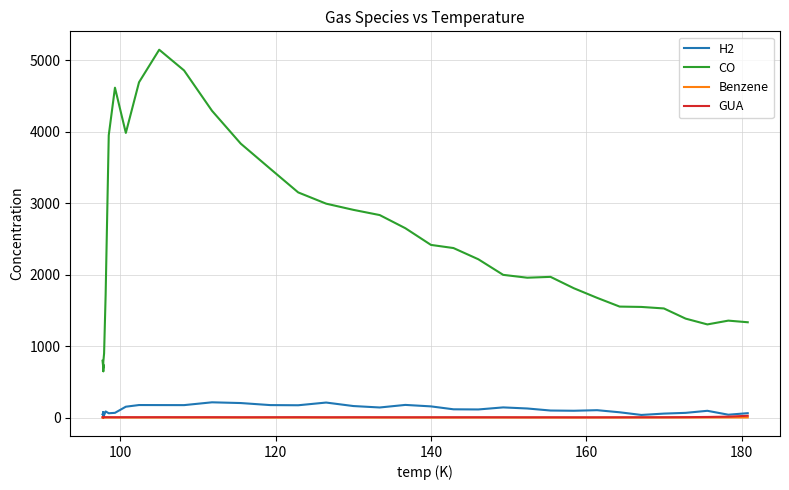

How many values in the CO series exceed 1957?

20